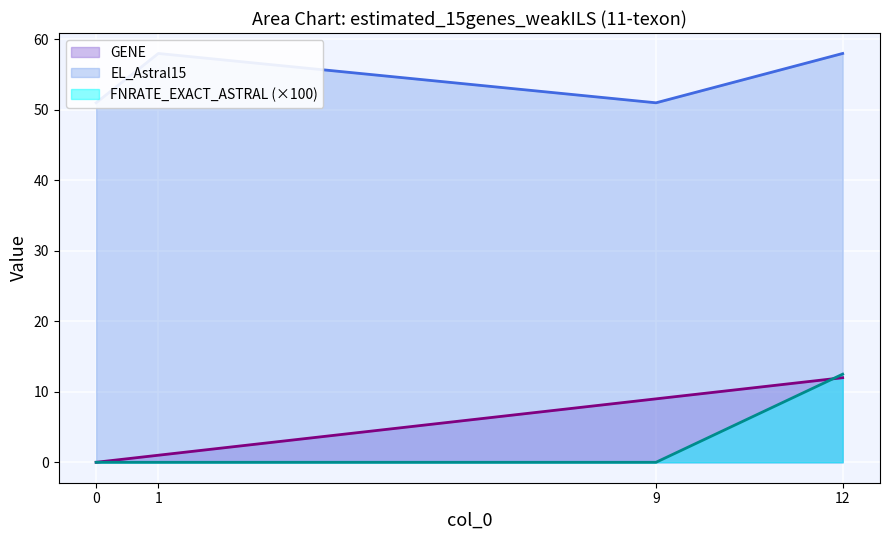

How many EL_Astral15 values are between 51 and 58?

4